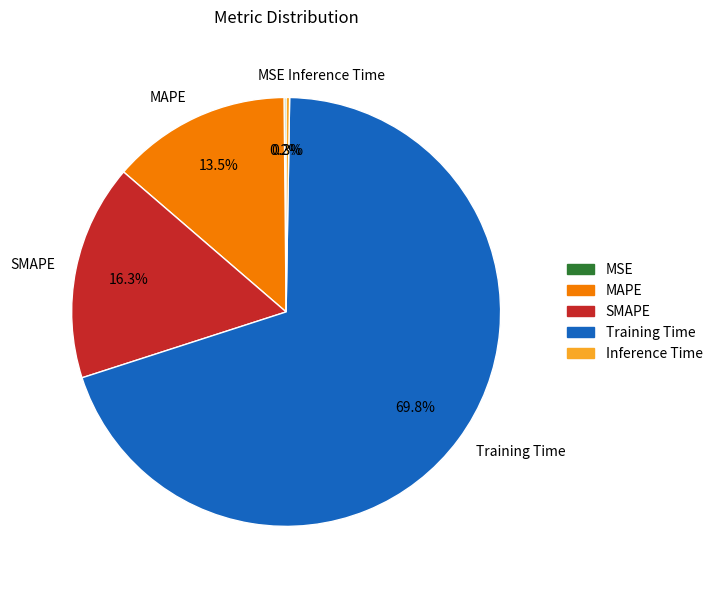

What percentage is NOT represented by MAPE?

86.5%